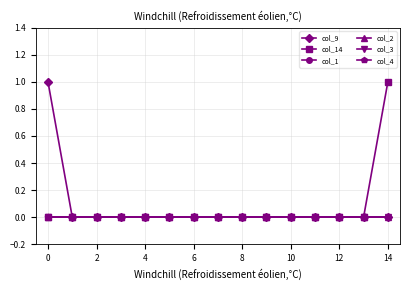

Is this an area chart (filled region under the line)?

No